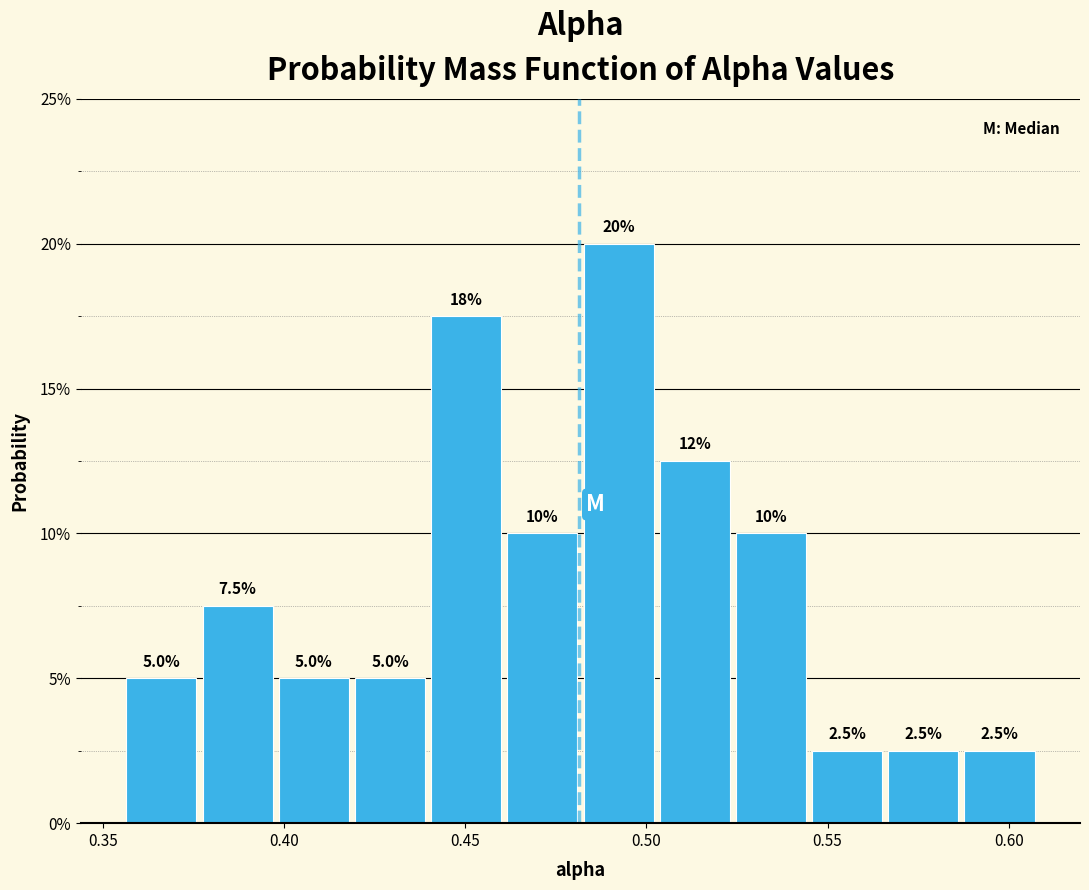

Which range on the x-axis has the tallest bar?

0.480 to 0.505